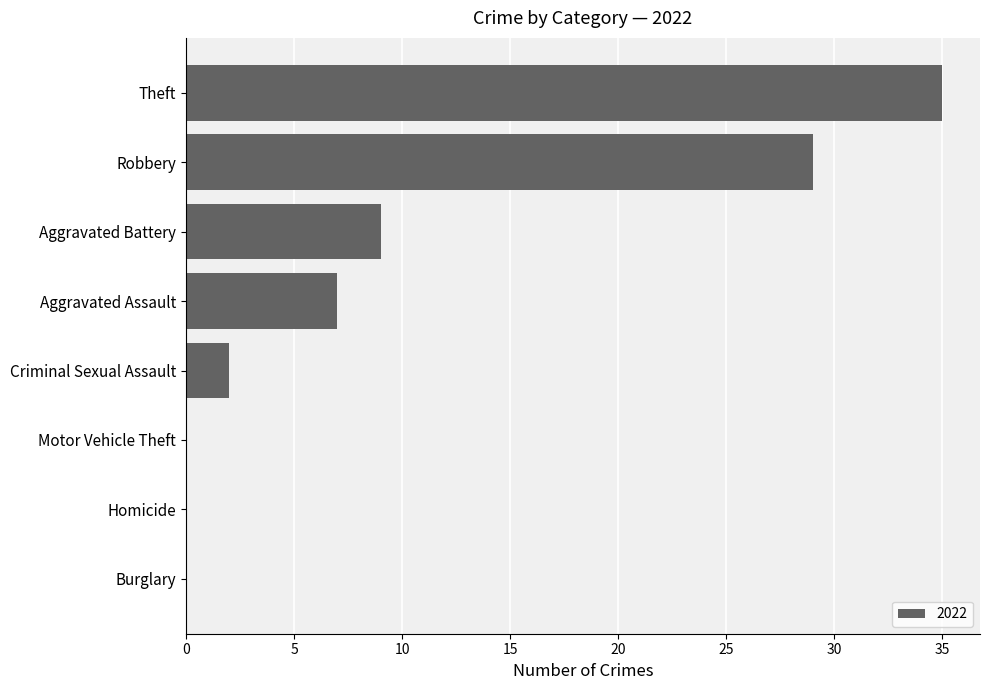

Is it true that the value at Homicide is -12?

False